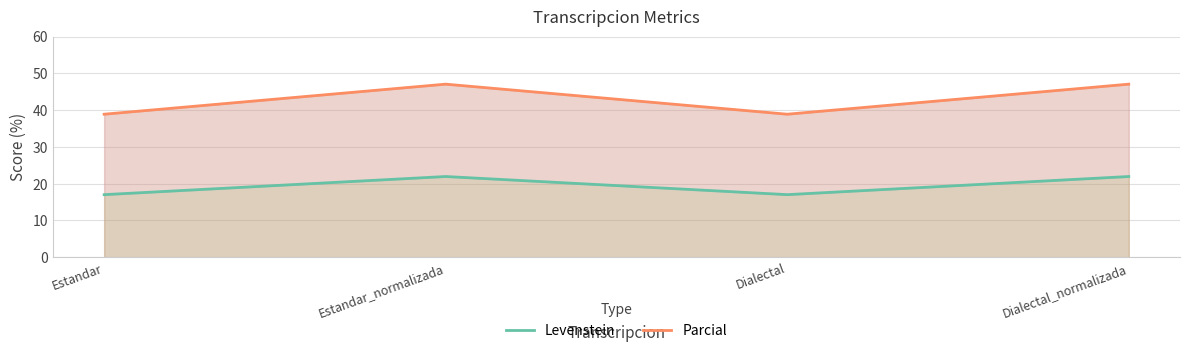

Is it true that Levenstein equals 38.2 at Dialectal_normalizada?

False